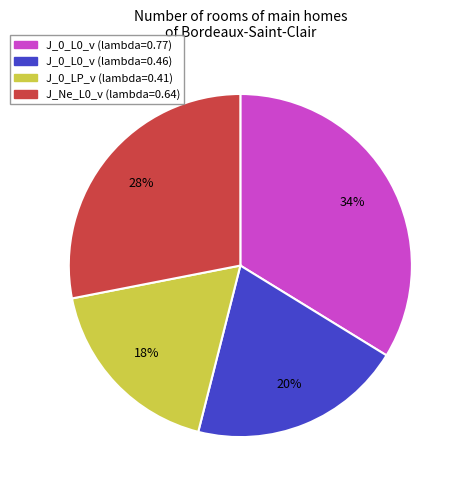

Does any single category account for the majority?

No